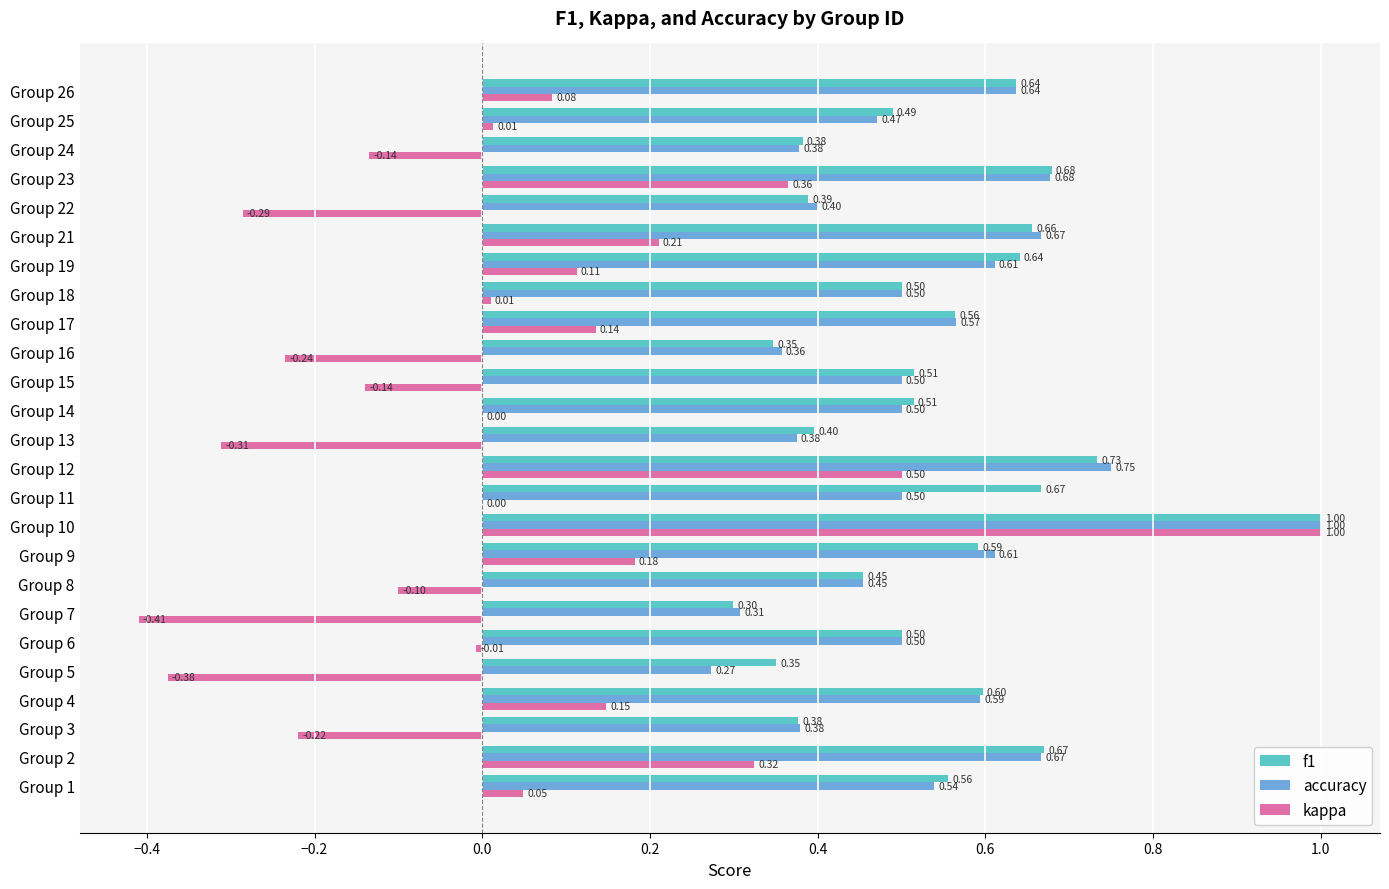

Which series changed the most between Group 9 and Group 25?

kappa